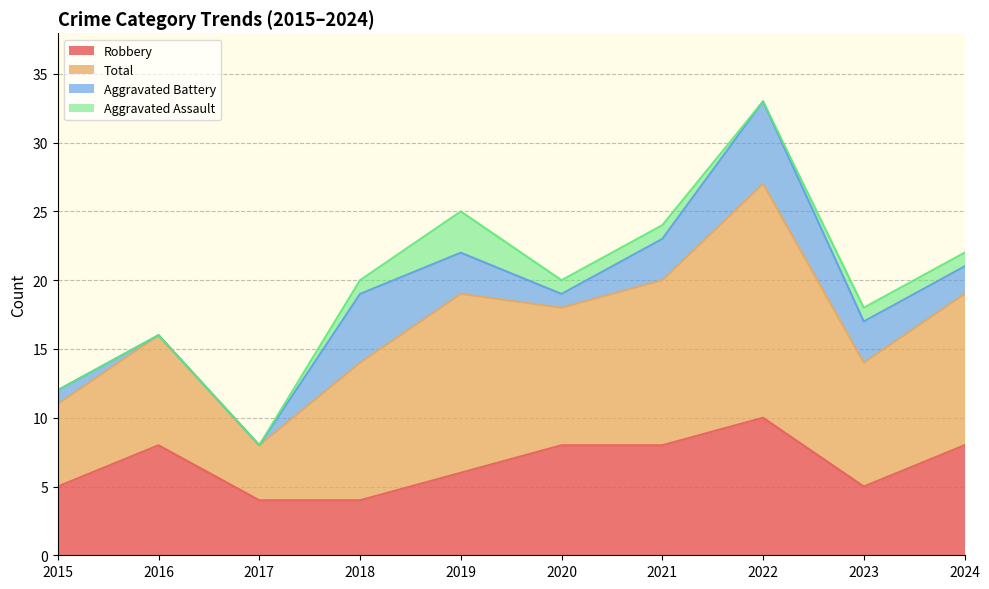

What is the average value of the Robbery series?

7